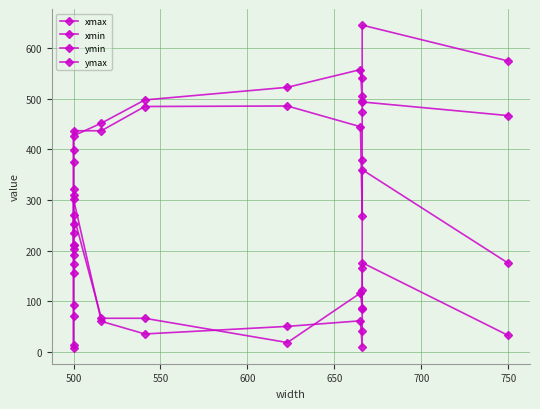

At how many categories does at least one series exceed 514?

5